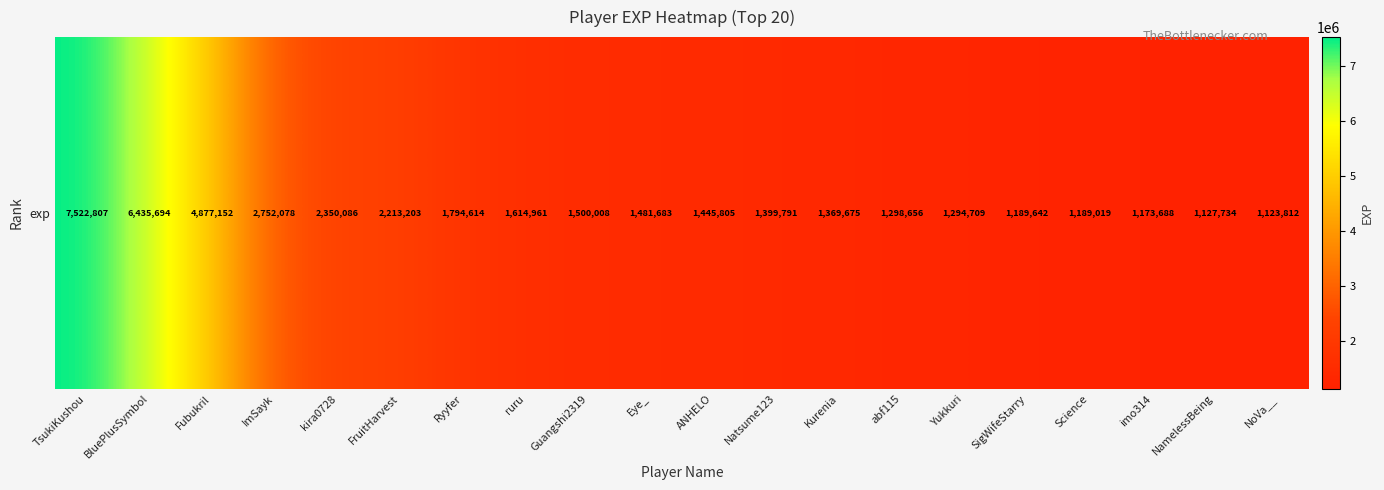

Reading left to right, transcribe all the data shown in this chart.

TsukiKushou=7522807	BluePlusSymbol=6435694	Fubukril=4877152	ImSayk=2752078	kira0728=2350086	FruitHarvest=2213203	Ryyfer=1794614	ruru=1614961	Guangshi2319=1500008	Eye_=1481683	ANHELO=1445805	Natsume123=1399791	Kurenia=1369675	abf115=1298656	Yukkuri=1294709	SigWifeStarry=1189642	Science=1189019	imo314=1173688	NamelessBeing=1127734	NoVa__=1123812